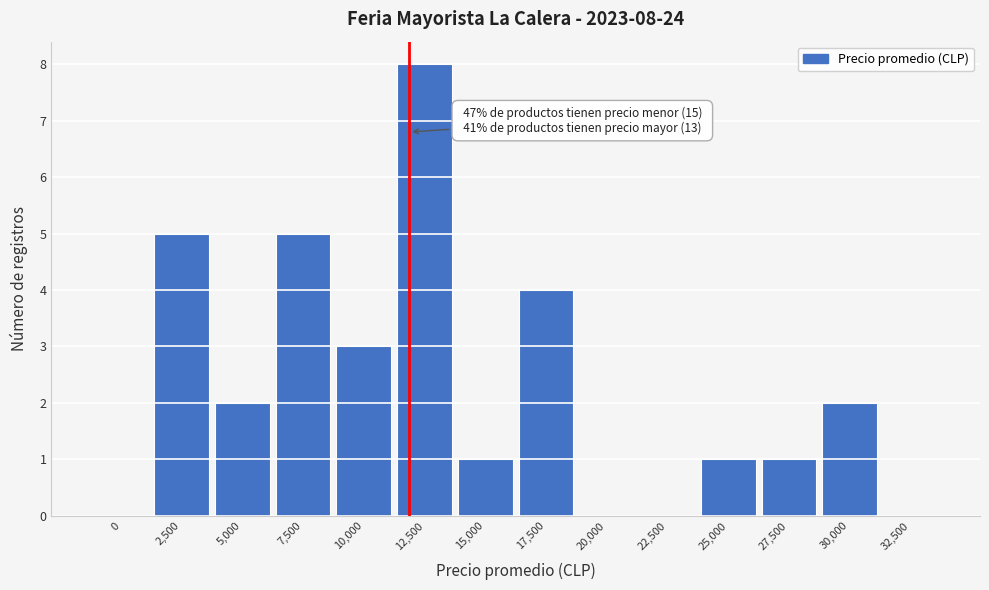

Reading left to right, transcribe all the data shown in this chart.

0=0	2,500=5	5,000=2	7,500=5	10,000=3	12,500=8	15,000=1	17,500=4	20,000=0	22,500=0	25,000=1	27,500=1	30,000=2	32,500=0